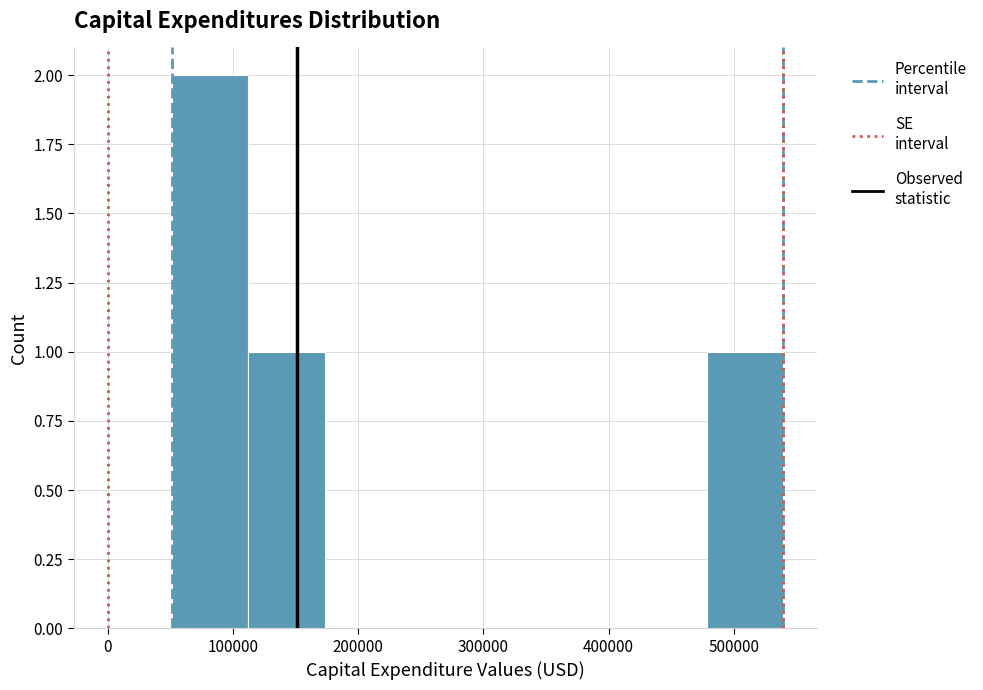

How tall is the bar that spans 480000 to 540000 on the x-axis? Neither the bar edges nor the heights are printed on the chart, so give them approximately, as read against the axes.

1